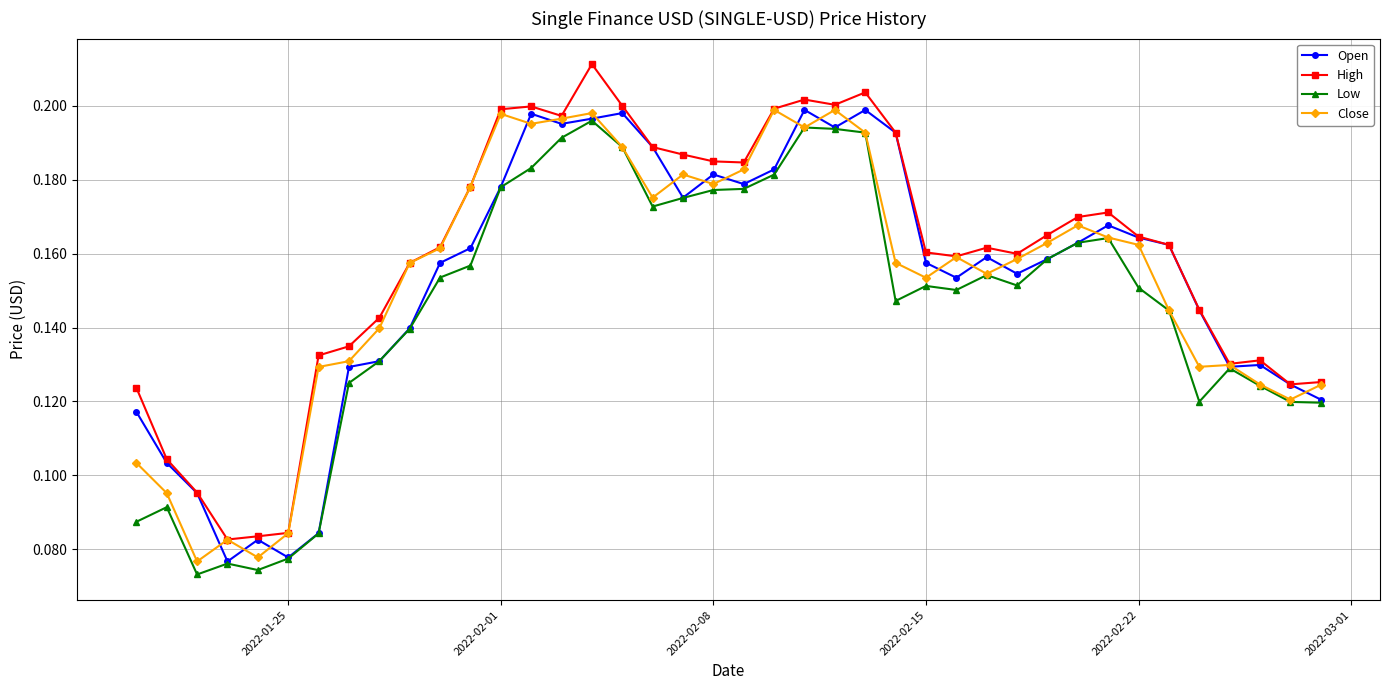

Count the Close values in the range 0 to 1.

40